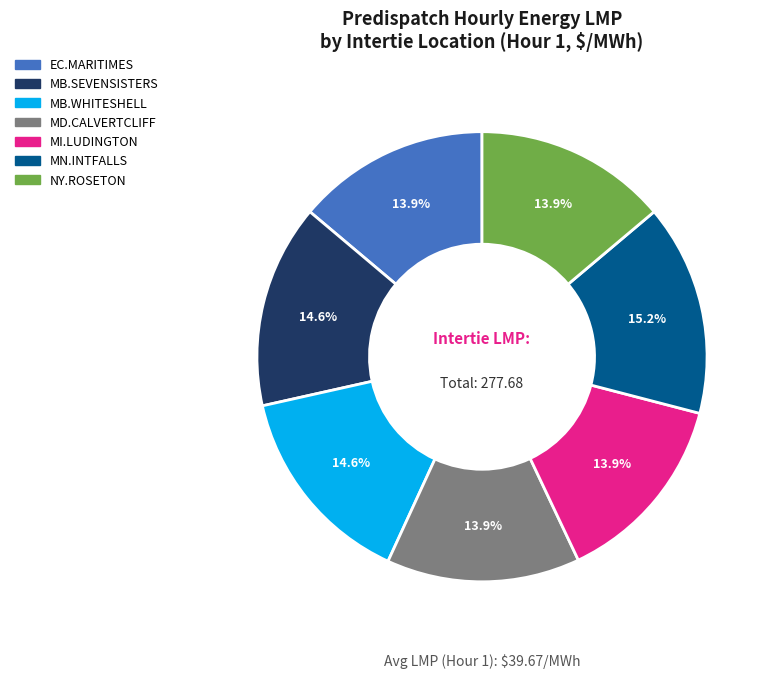

Count the number of slices in the pie.

7